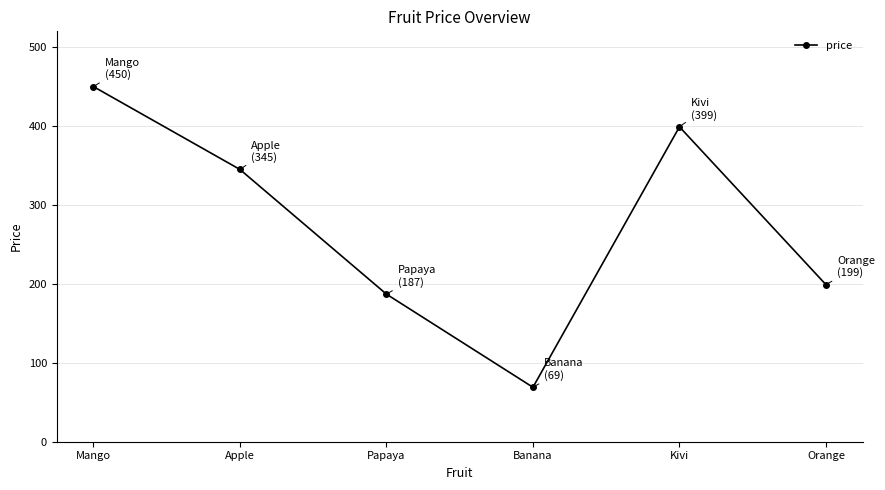

Does the chart display data point markers on the line(s)?

Yes